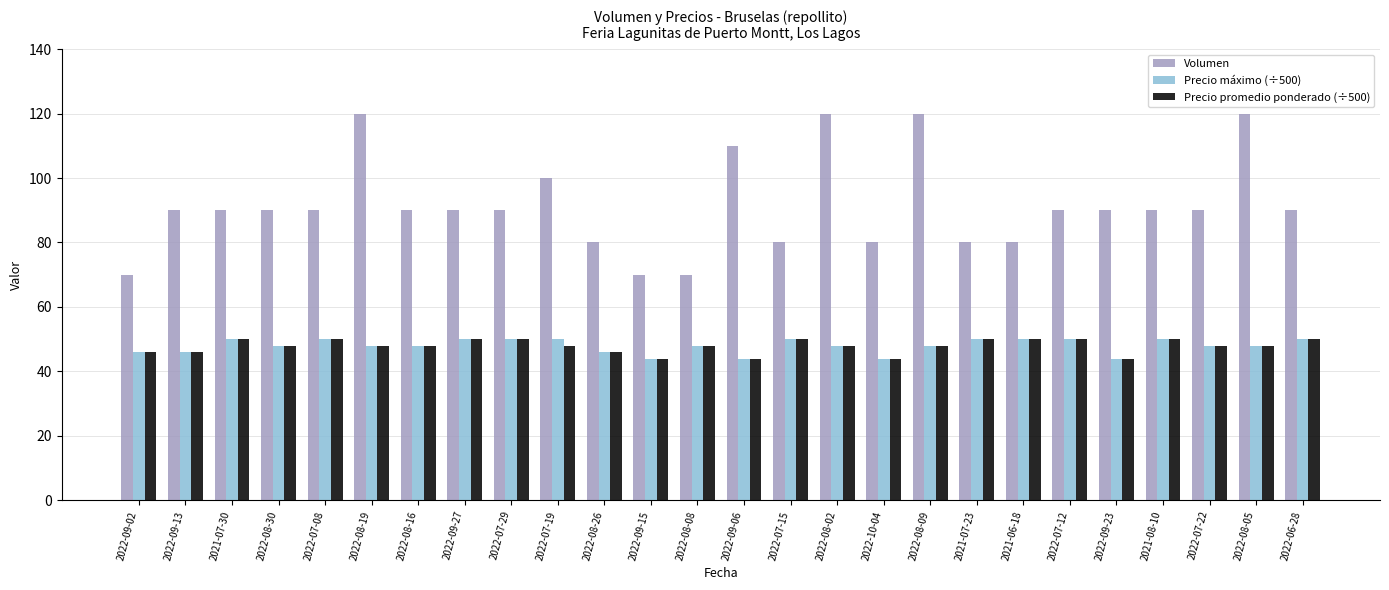

How many categories are shown in the chart?

26